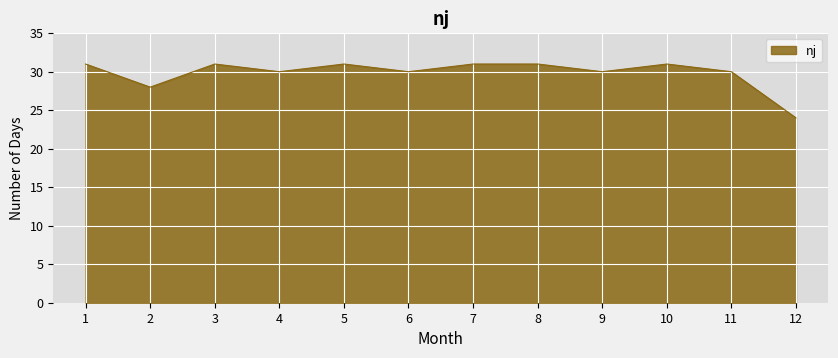

How many lines are shown in the chart?

1